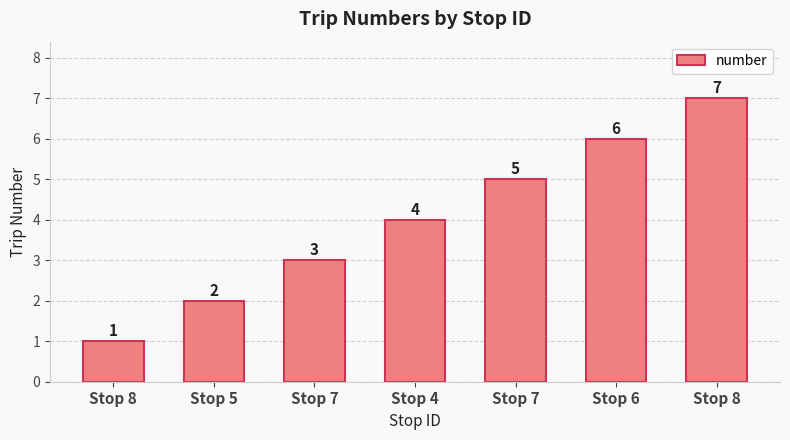

Which category has the highest value across all series?

Stop 8